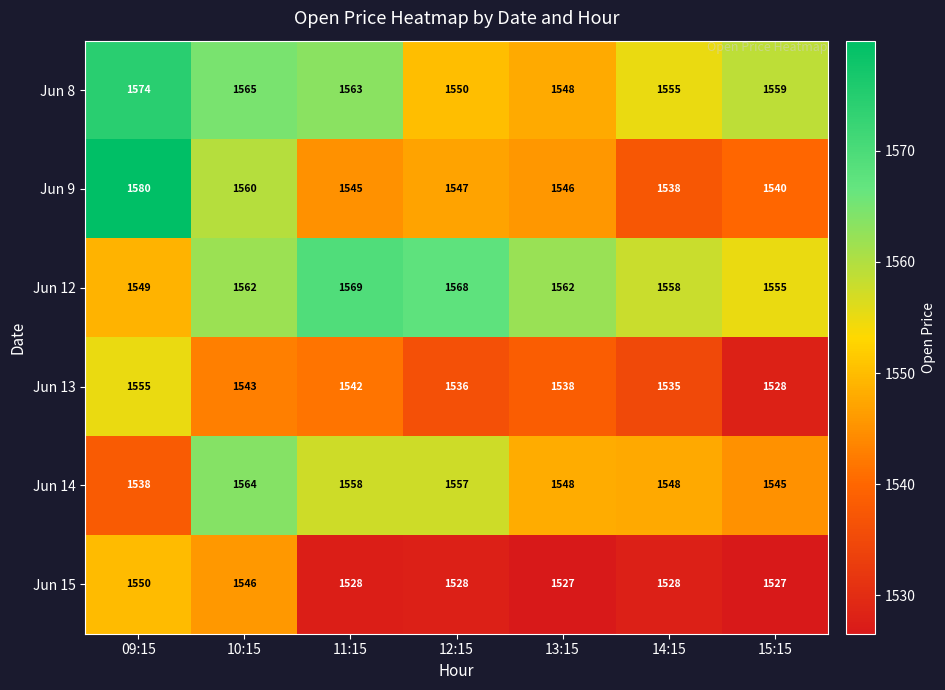

What is the difference between the Jun 9 values at 15:15 and 12:15?

7